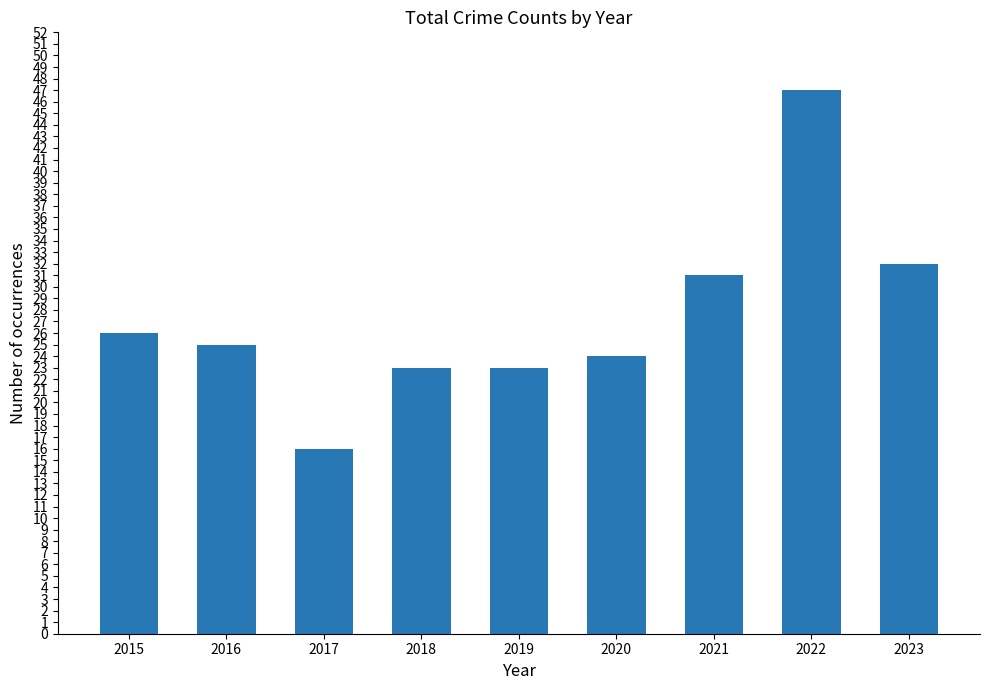

What is the value of the 8th bar from the left?

47